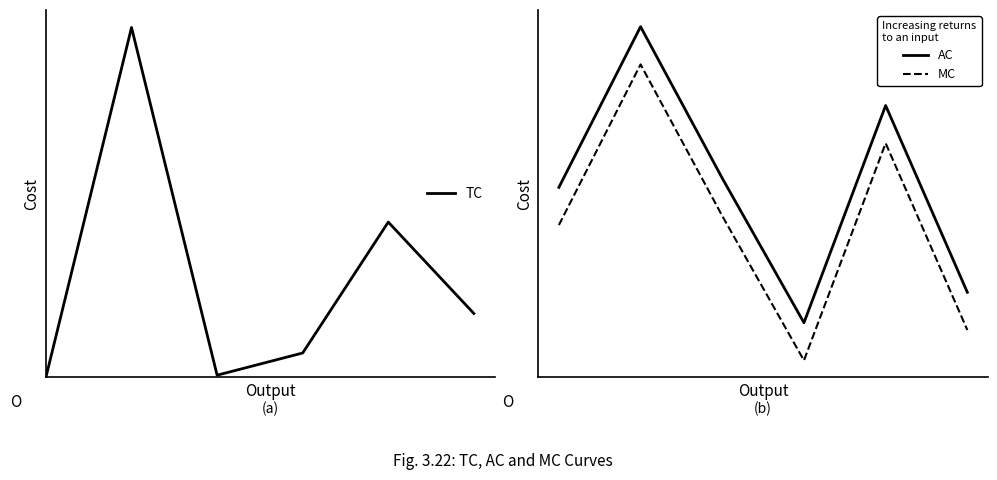

True or false: MC has more than 2 points higher than both neighbors.

False